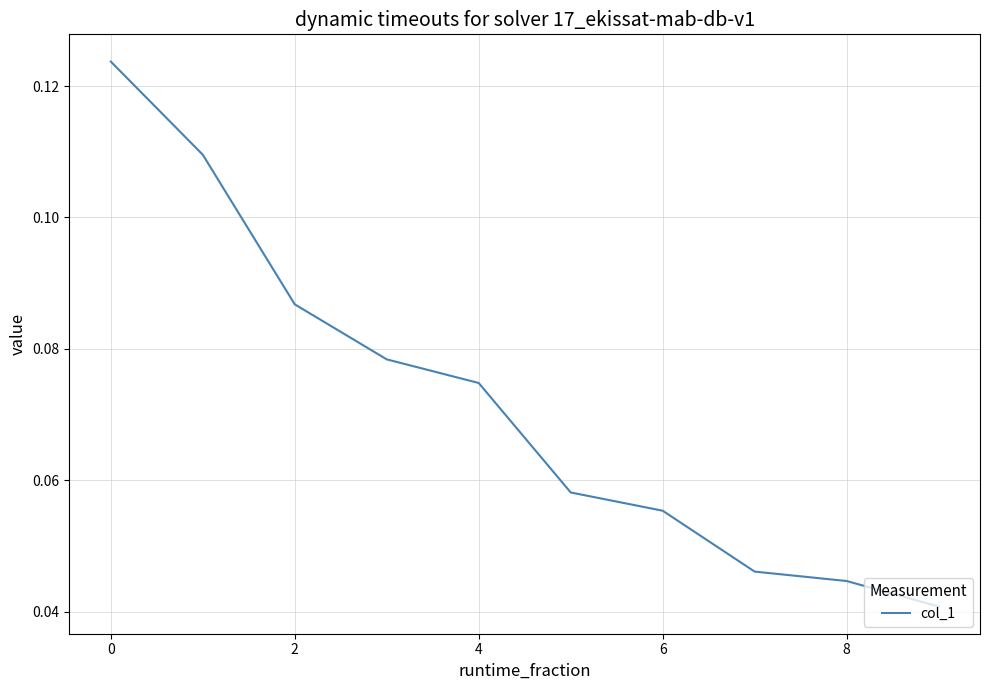

At which label is the value closest to 0?

9